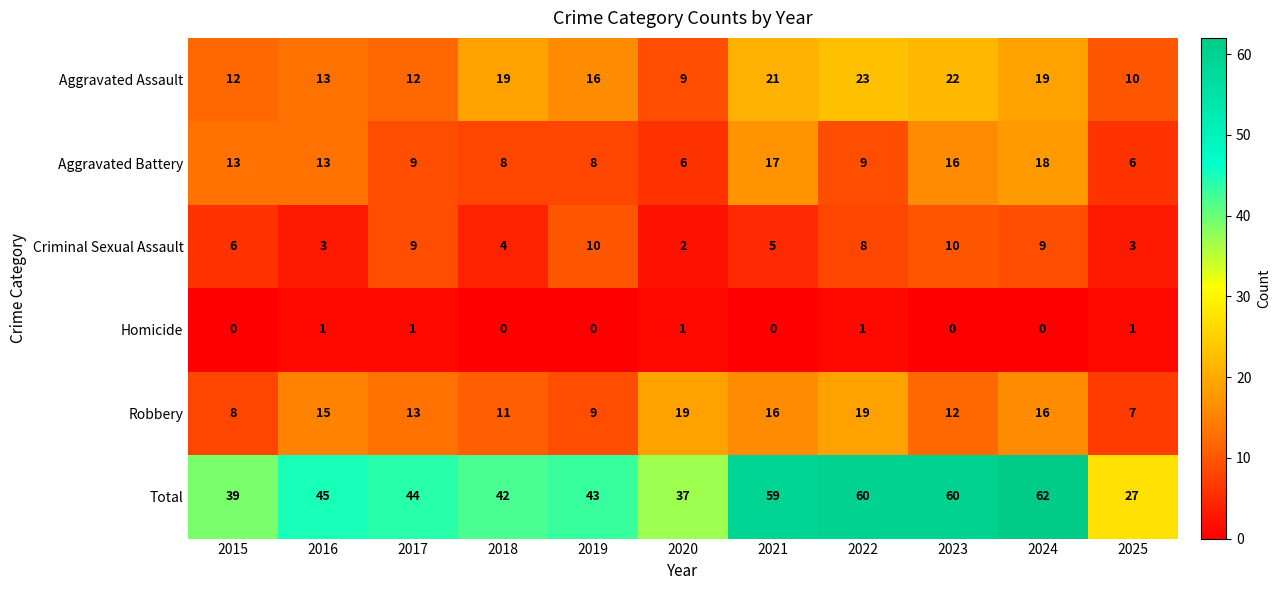

What is the sum of all Aggravated Battery values?

123